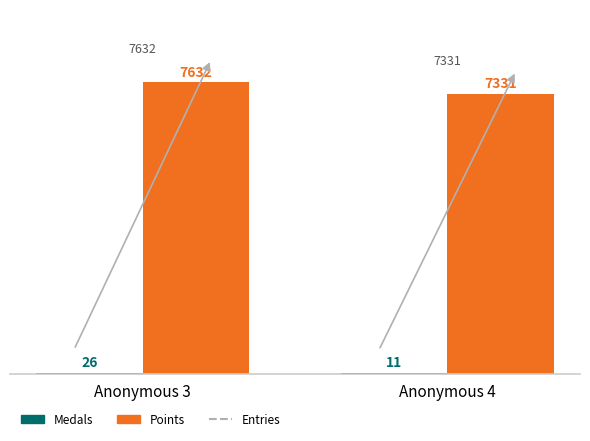

At which category is the sum across all series the highest?

Anonymous 3